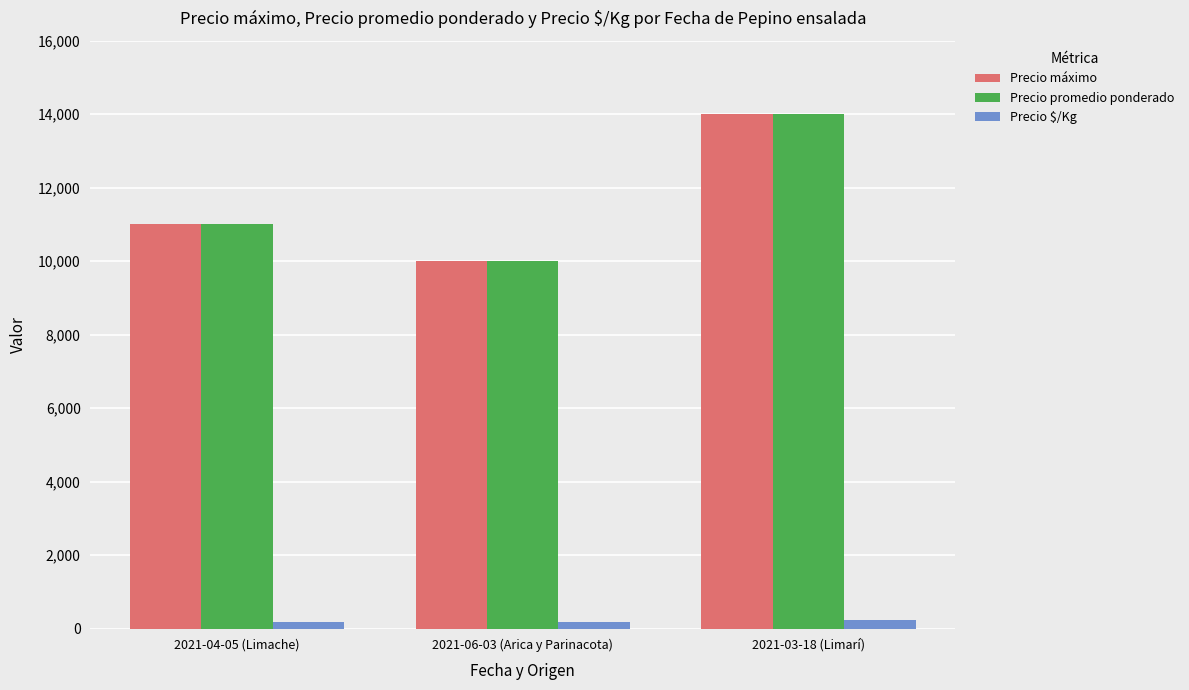

What is the total value across all series at 2021-03-18 (Limarí)?

28233